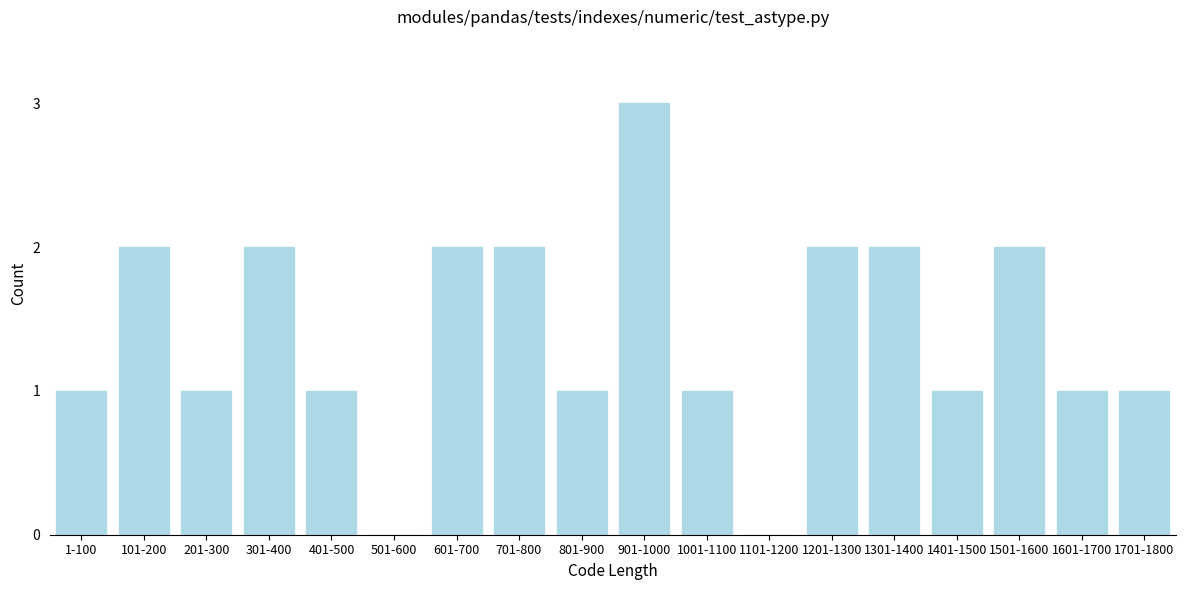

Reading left to right, extract all data points from this chart.

1-100=1	101-200=2	201-300=1	301-400=2	401-500=1	501-600=0	601-700=2	701-800=2	801-900=1	901-1000=3	1001-1100=1	1101-1200=0	1201-1300=2	1301-1400=2	1401-1500=1	1501-1600=2	1601-1700=1	1701-1800=1